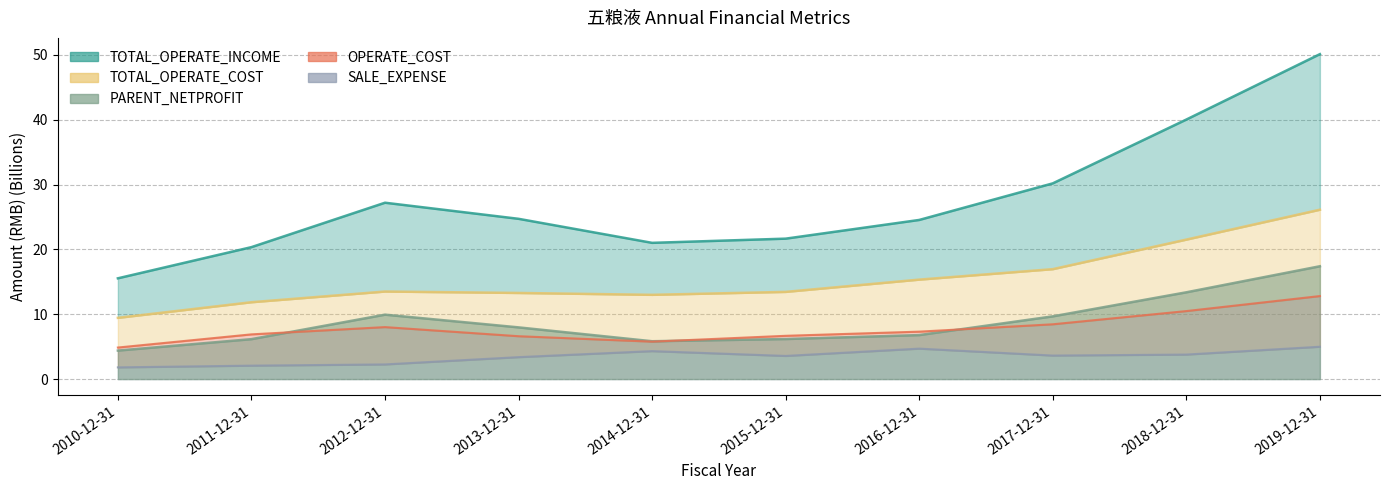

Which series has the widest spread of values?

TOTAL_OPERATE_INCOME